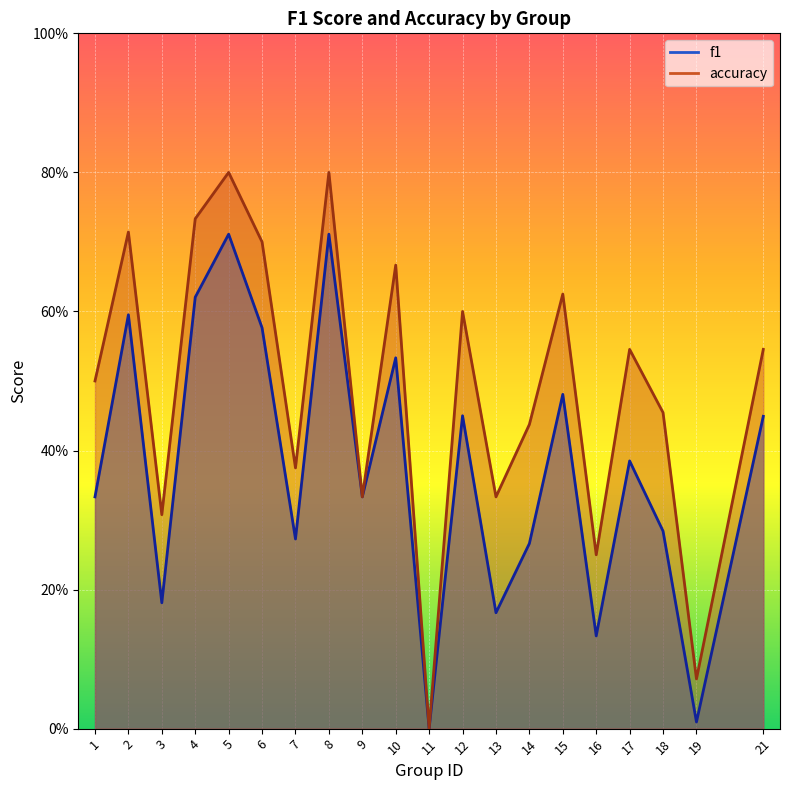

What is the average value of the accuracy series?

0.5